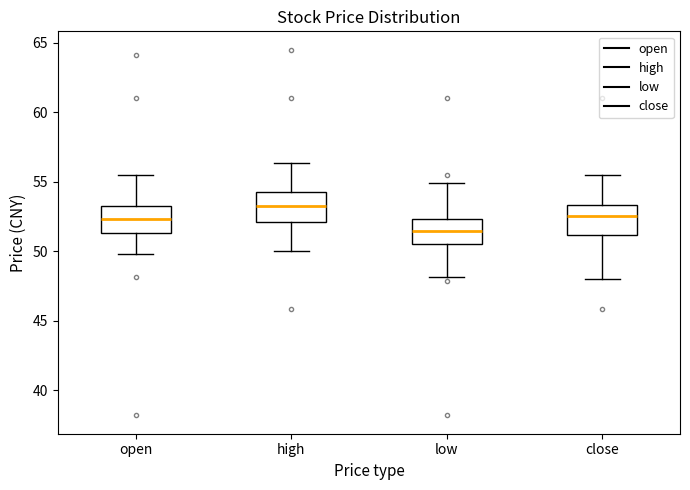

Reading left to right, transcribe this box plot: for each box, give where its median line is, the range the box spans, and where its two whiskers end, as read against the y-axis. The values are not printed on the chart, so give them approximately, as read against the axis.

open: median 52.5, box 51.5 to 53.0, whiskers 50.0 to 55.5
high: median 53.5, box 52.0 to 54.5, whiskers 50.0 to 56.5
low: median 51.5, box 50.5 to 52.5, whiskers 48.0 to 55.0
close: median 52.5, box 51.0 to 53.5, whiskers 48.0 to 55.5